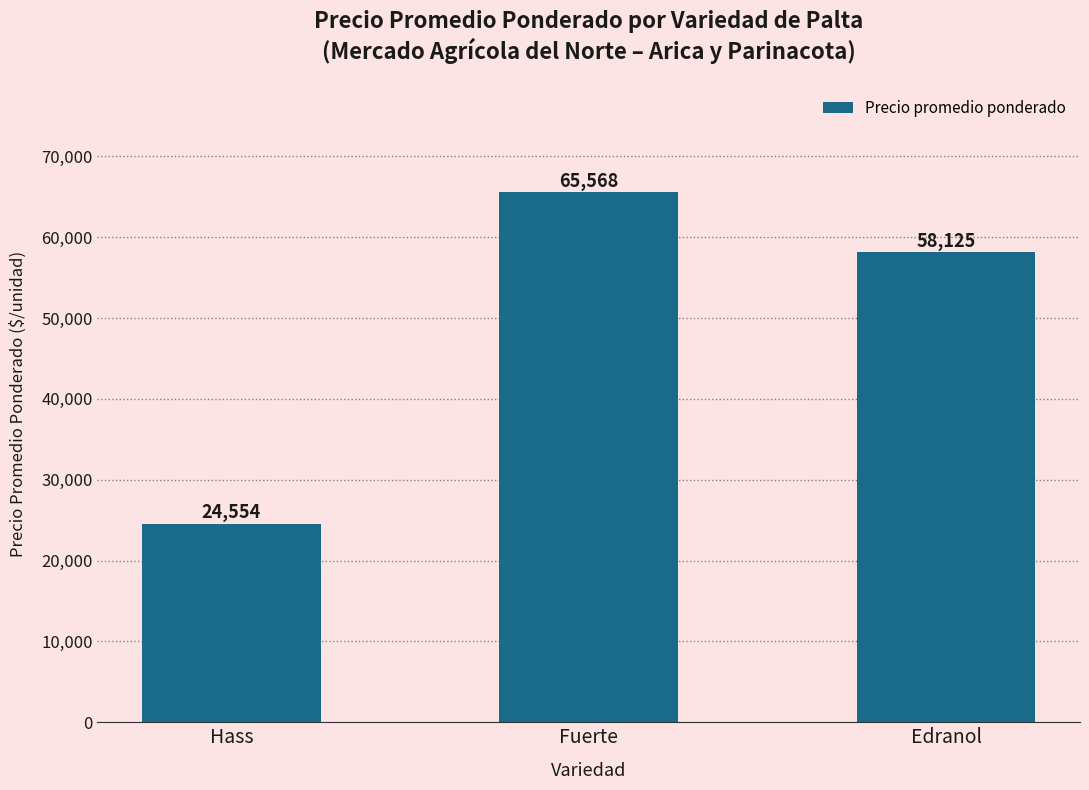

How many distinct data groups are displayed?

1